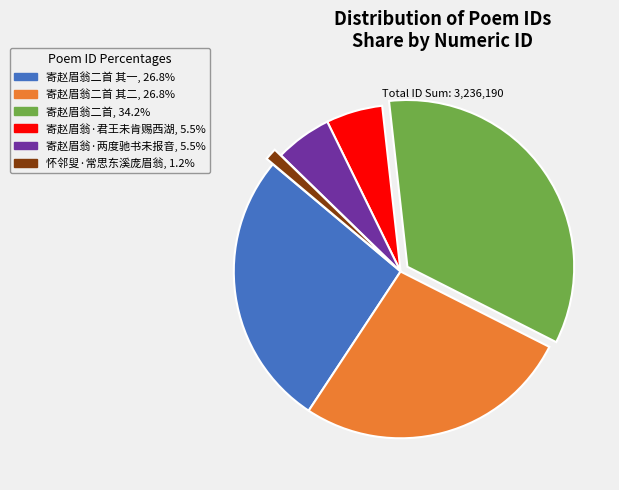

Does any single category account for the majority?

No